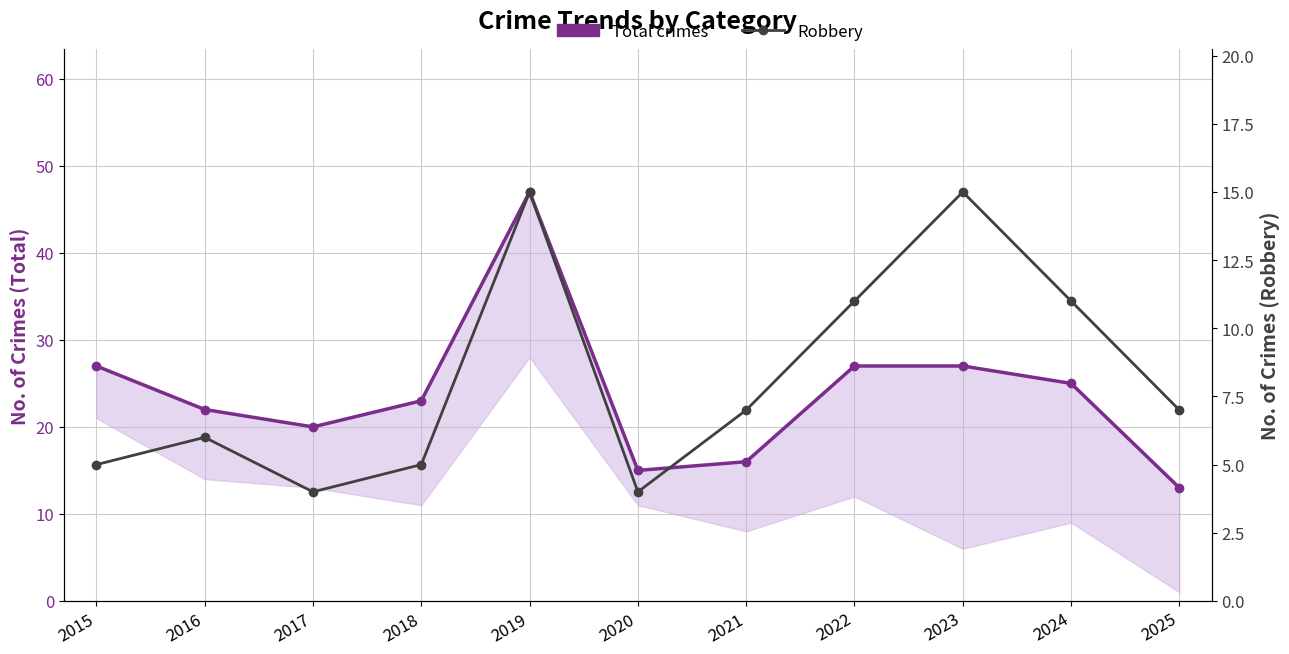

List the series in order of their peak value, lowest first.

Robbery, Total crimes